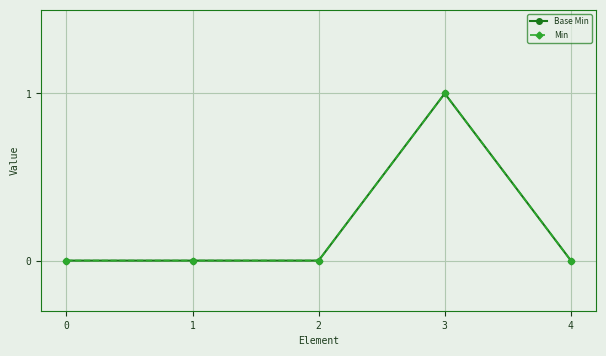

True or false: Base Min and Min cross at least once.

False